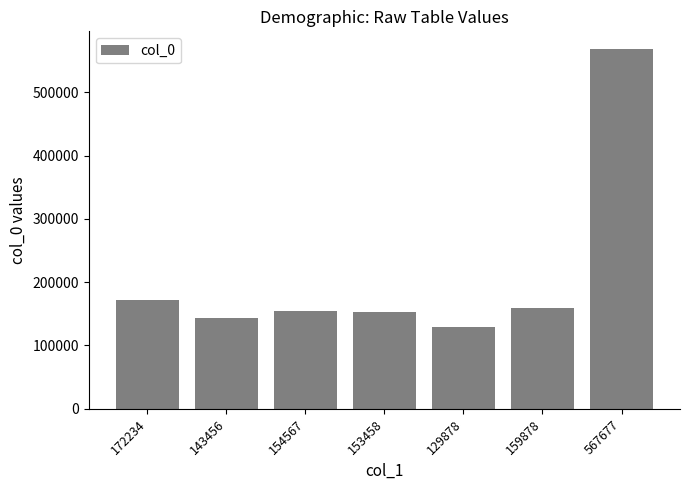

Where is the data nearest to the value 348777?

172234